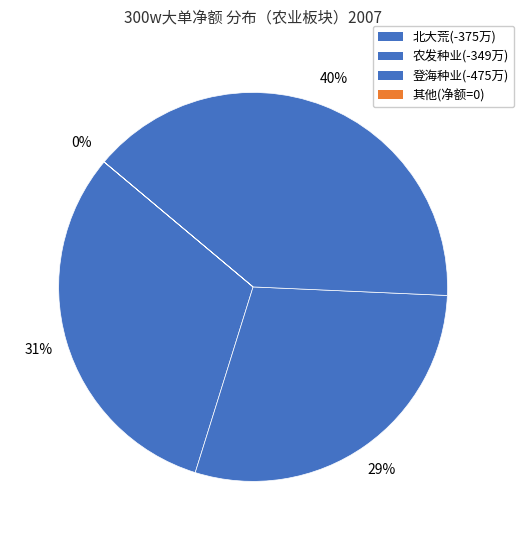

Does any single category account for the majority?

No